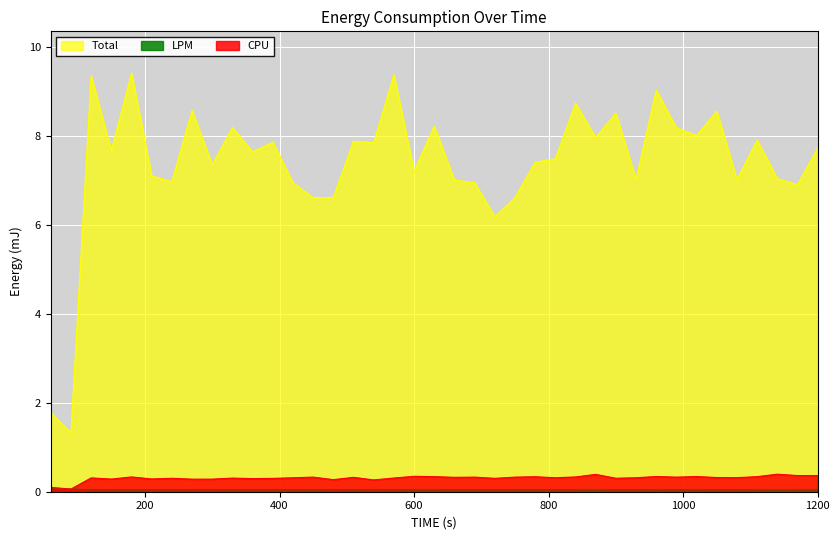

How many lines are shown in the chart?

3